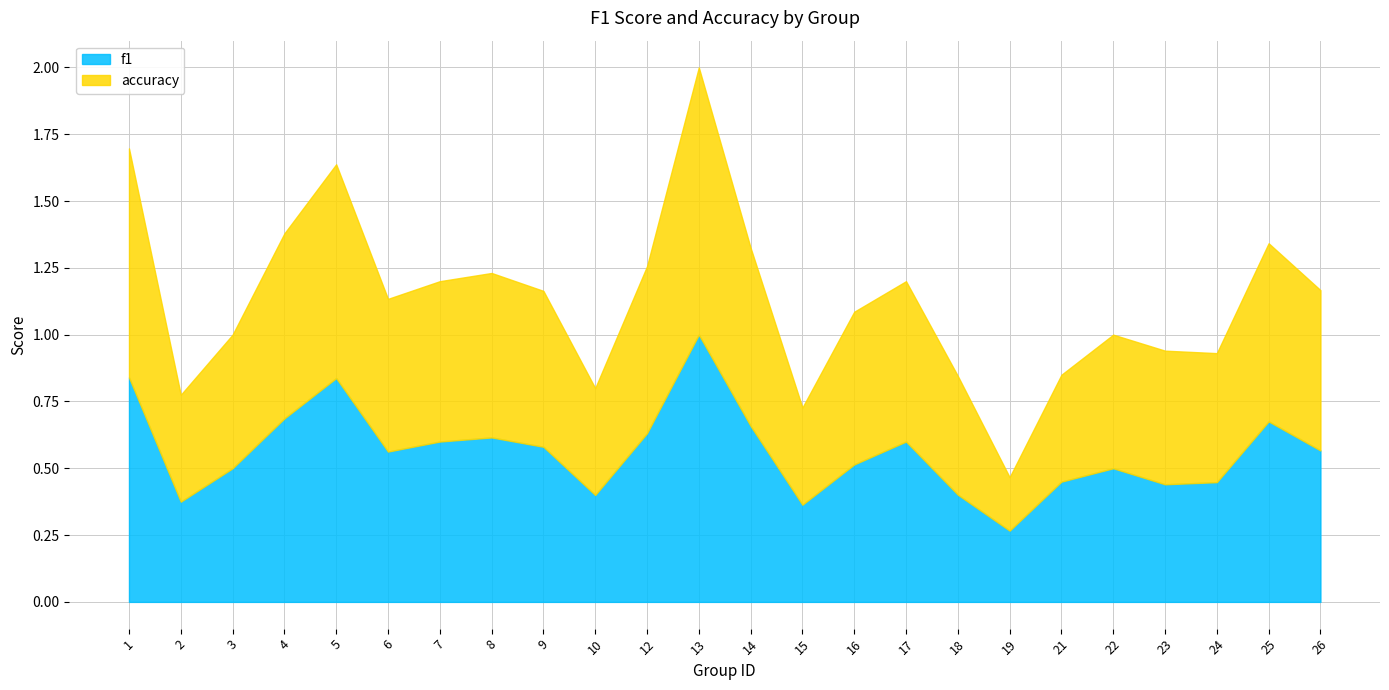

The value of accuracy at 24 is 0.8. True or false?

False